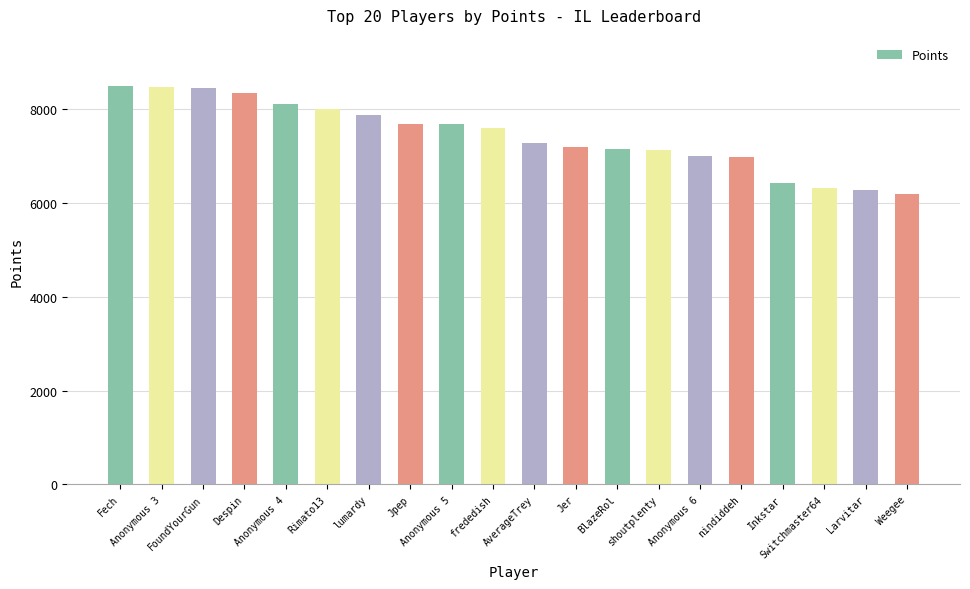

What position from the right is Anonymous 4?

16